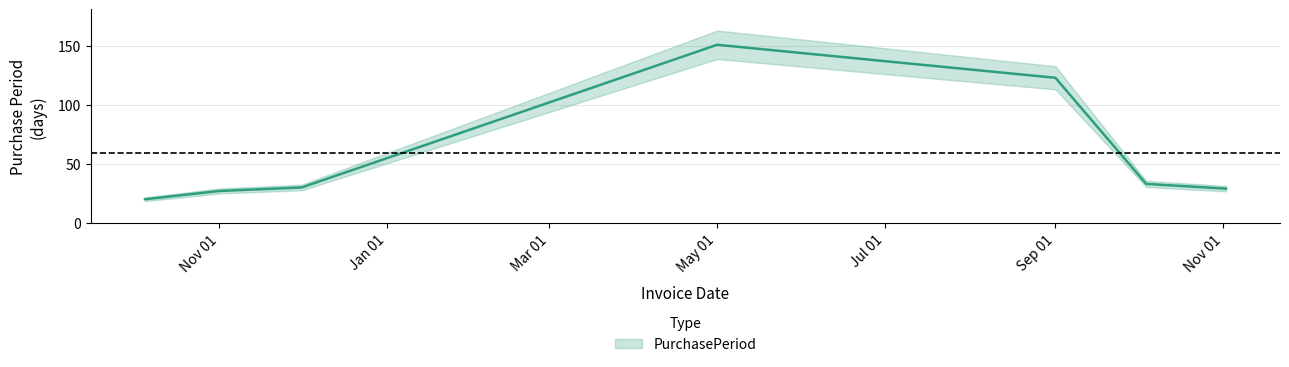

At which category does the data reach its first local peak?

May 01